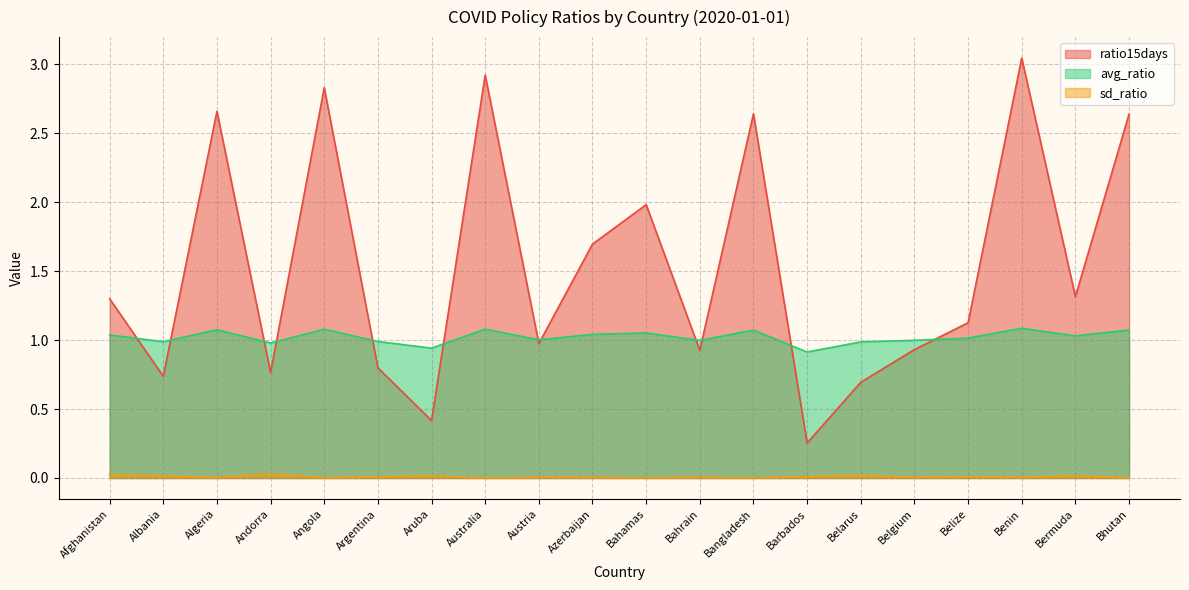

Is the value of avg_ratio at Argentina greater than the value of sd_ratio at Aruba?

Yes